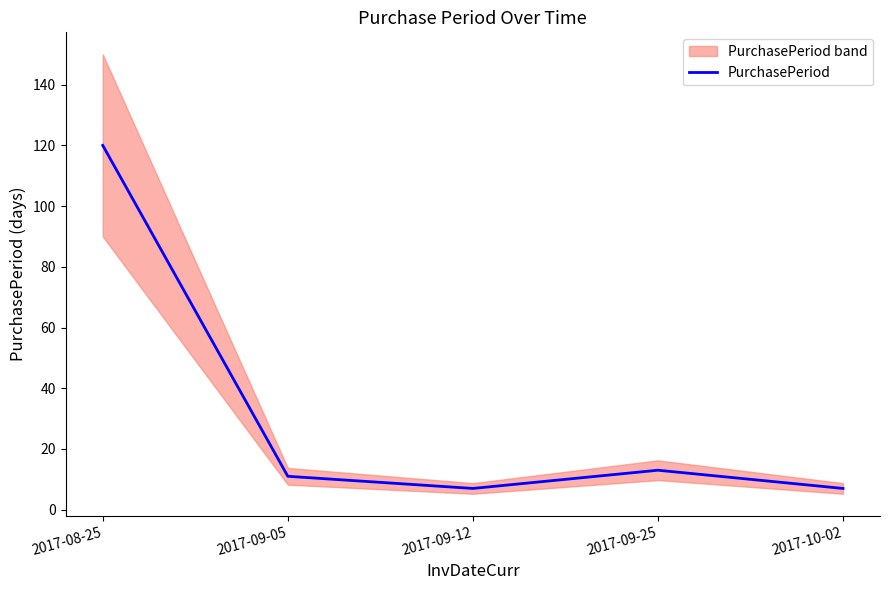

At which category does the data reach its first local valley?

2017-09-12